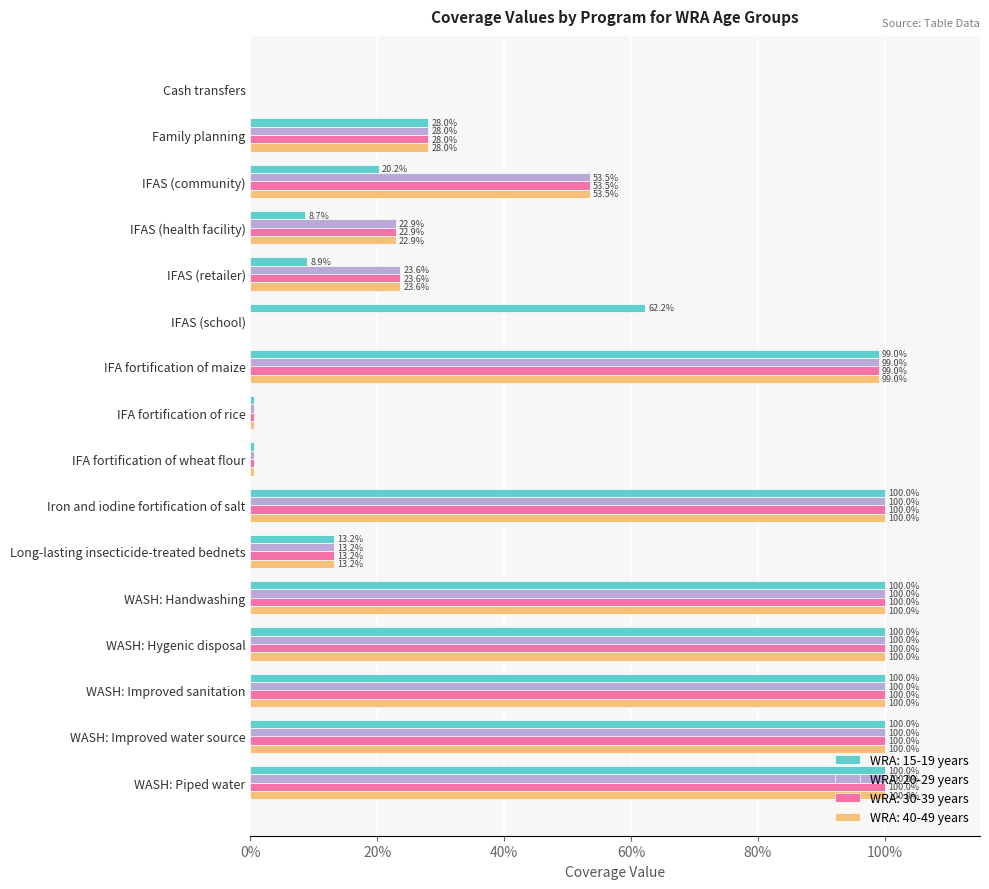

True or false: WRA: 30-39 years has a value of 0.4 at Iron and iodine fortification of salt.

False